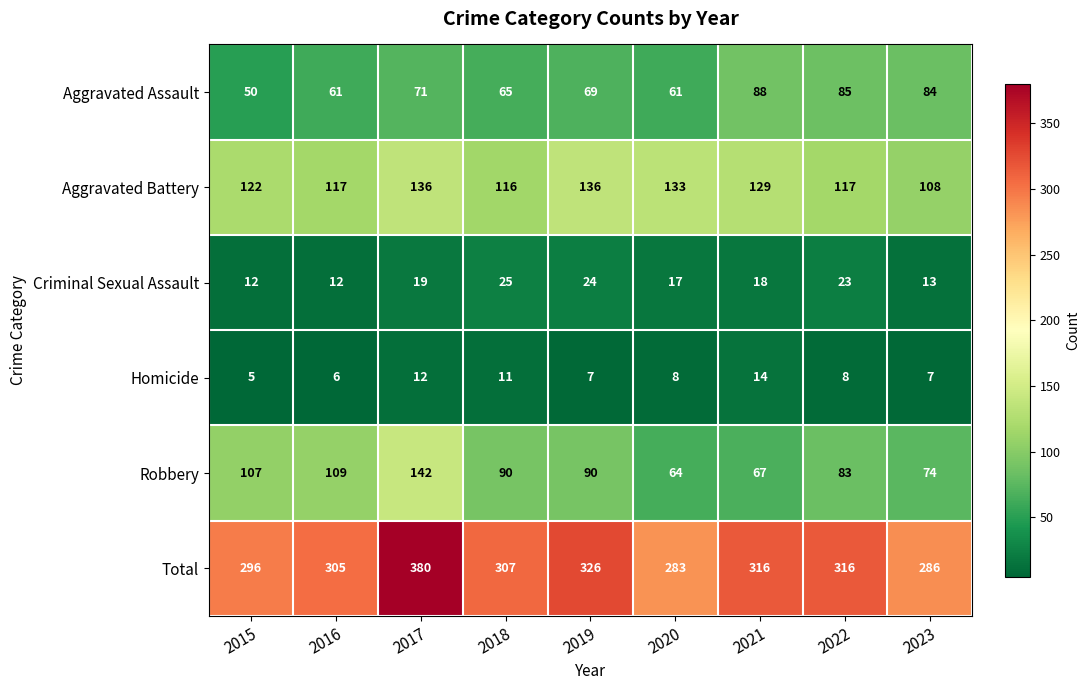

What is the sum of all Total values?

2815